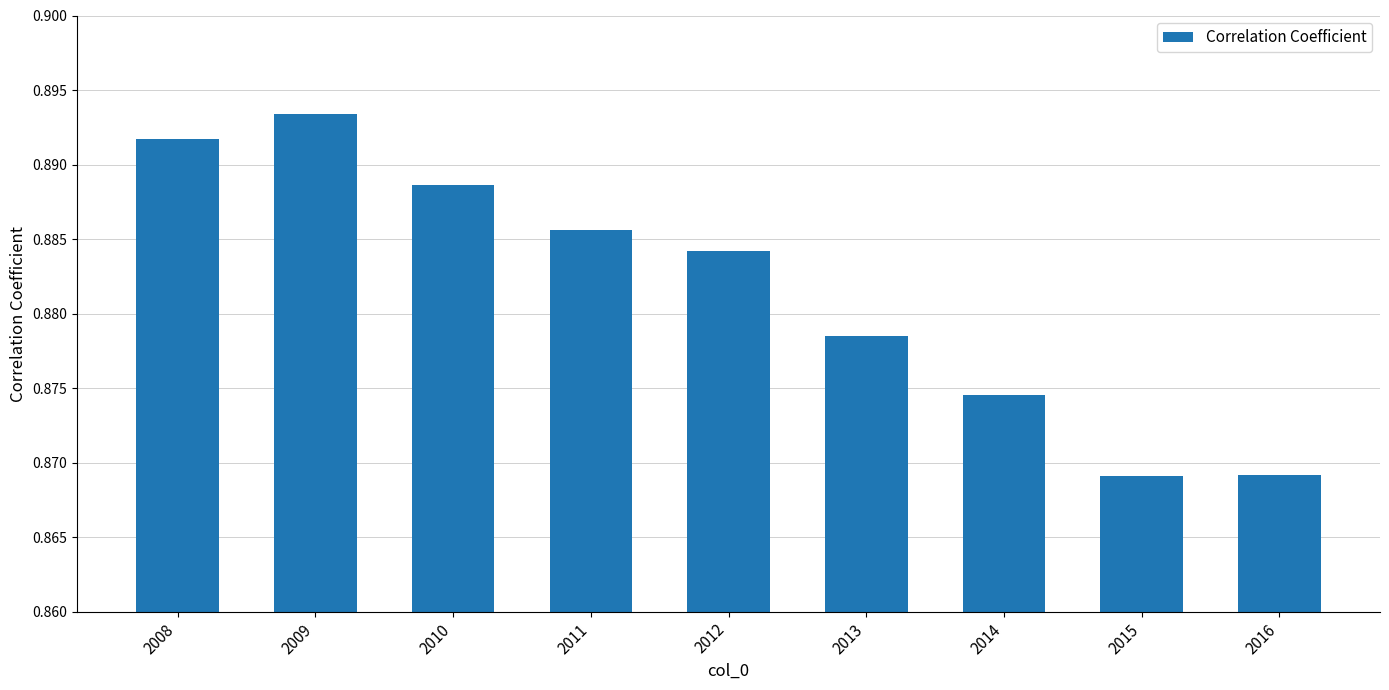

True or false: the data shows 1.5 at 2009.

False